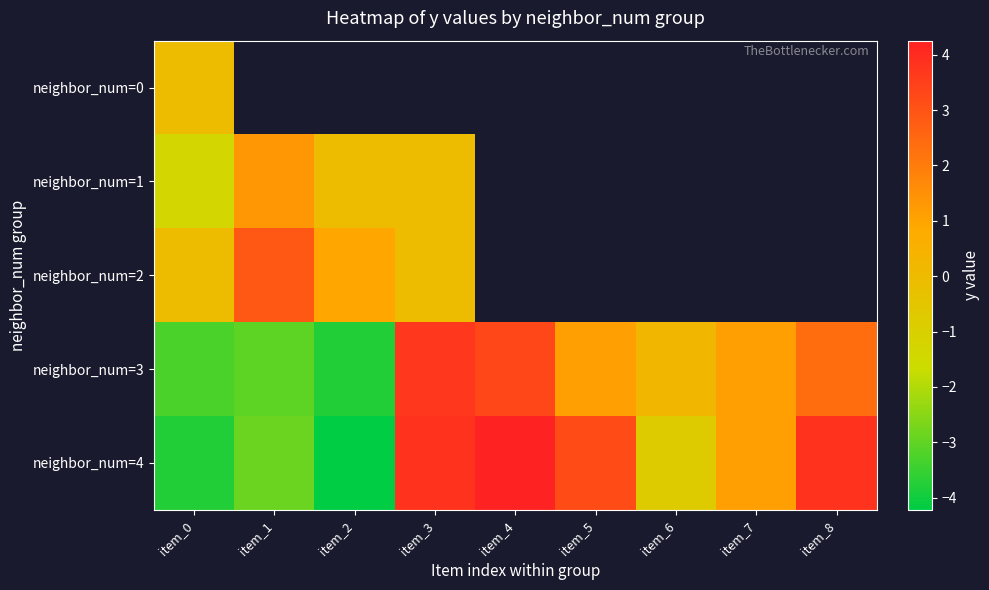

Which series has the largest range (max minus min)?

neighbor_num=4